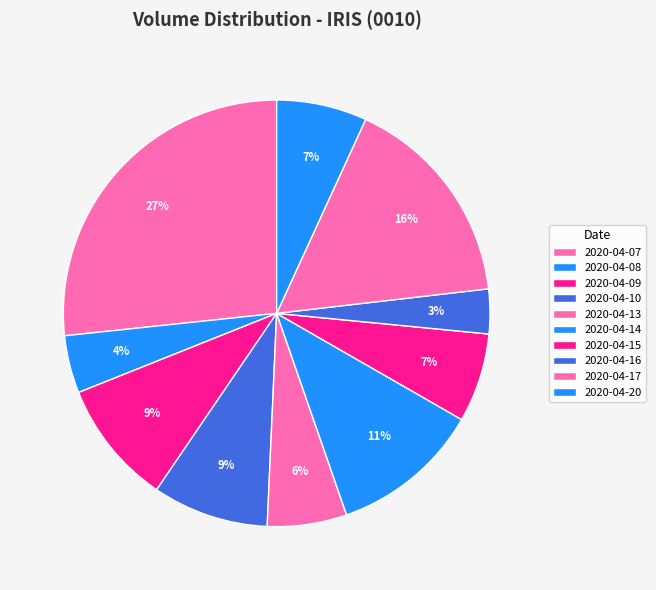

To the nearest percent, what percentage of the pie is 2020-04-20?

7%